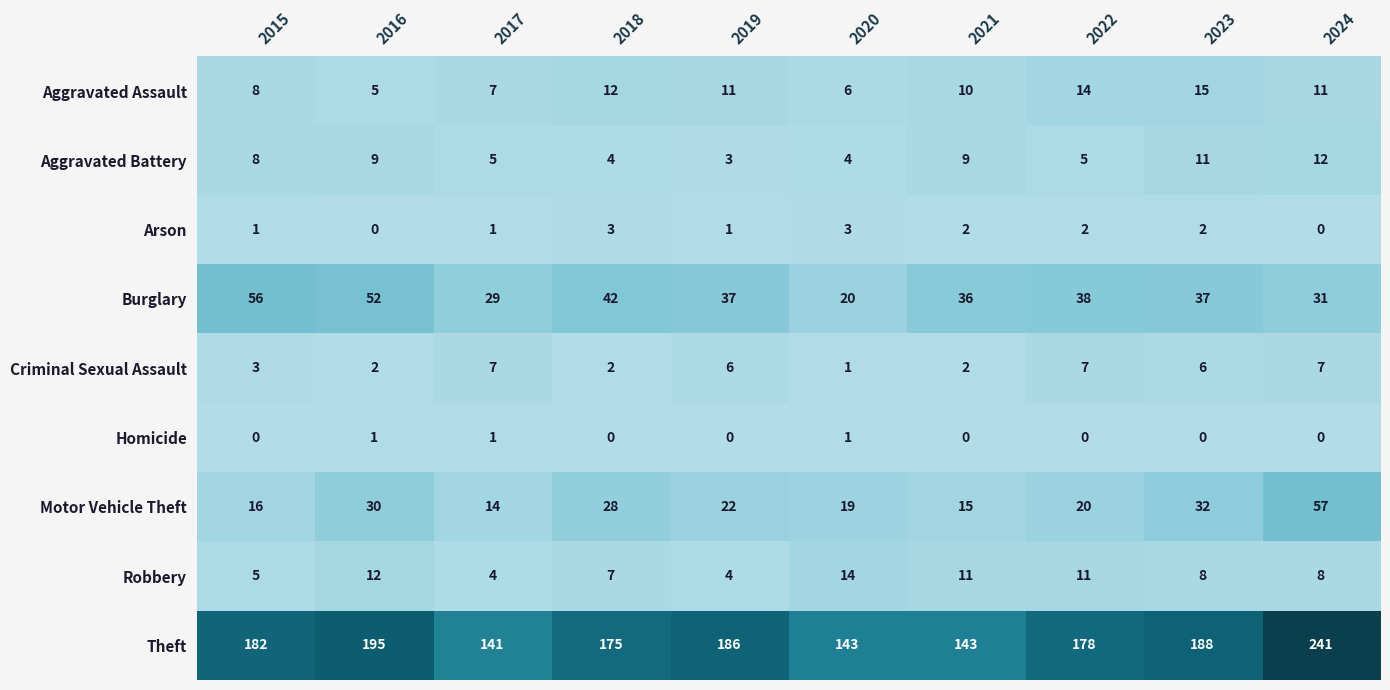

What is the average value of the Burglary series?

38